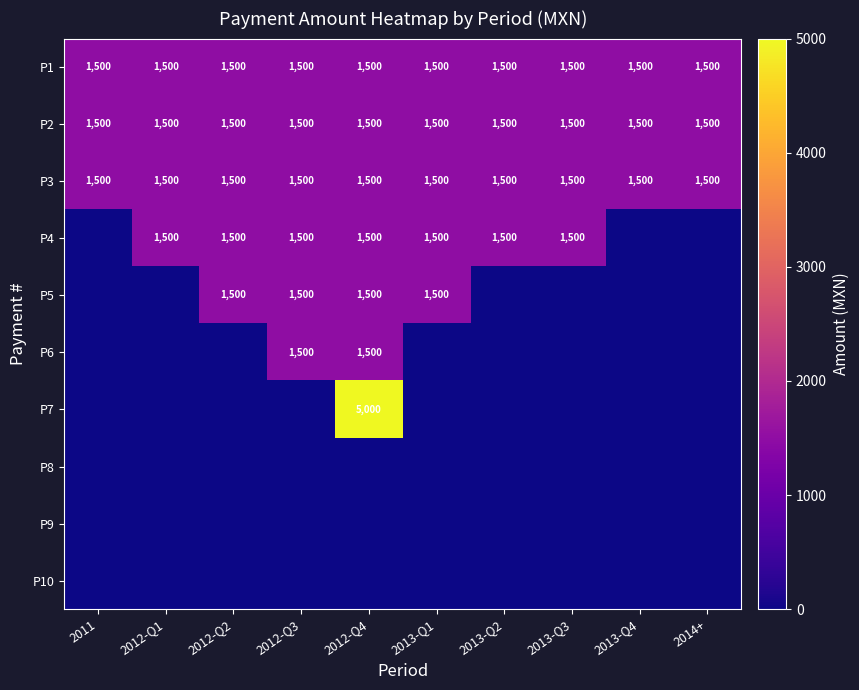

What is the sum of the P1 values at 2012-Q4 and 2013-Q2?

3000